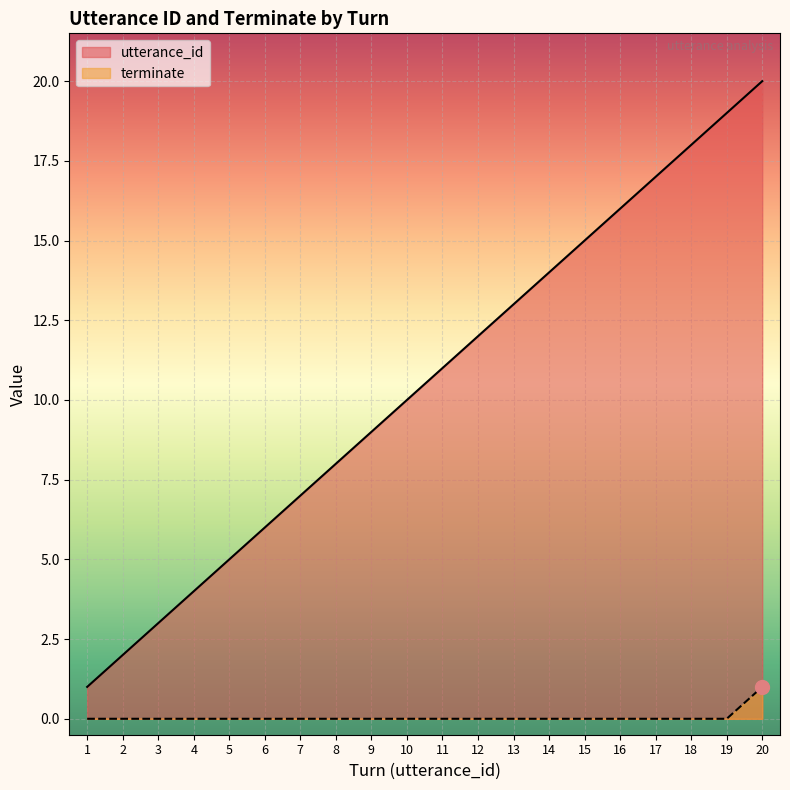

Between 4 and 17, which series saw the biggest shift?

utterance_id